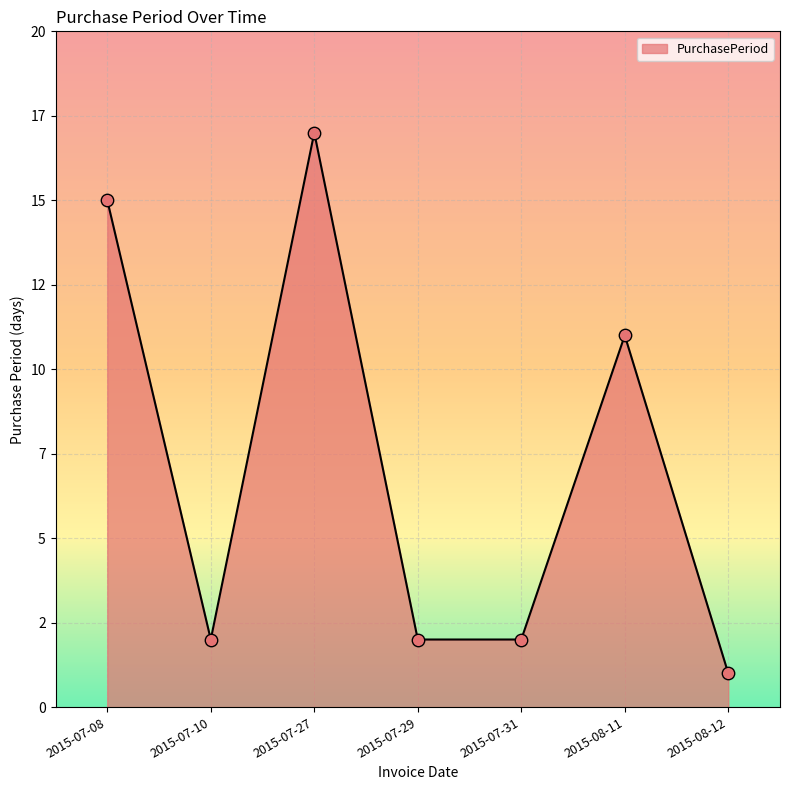

Between 2015-07-27 and 2015-07-29, which is larger?

2015-07-27